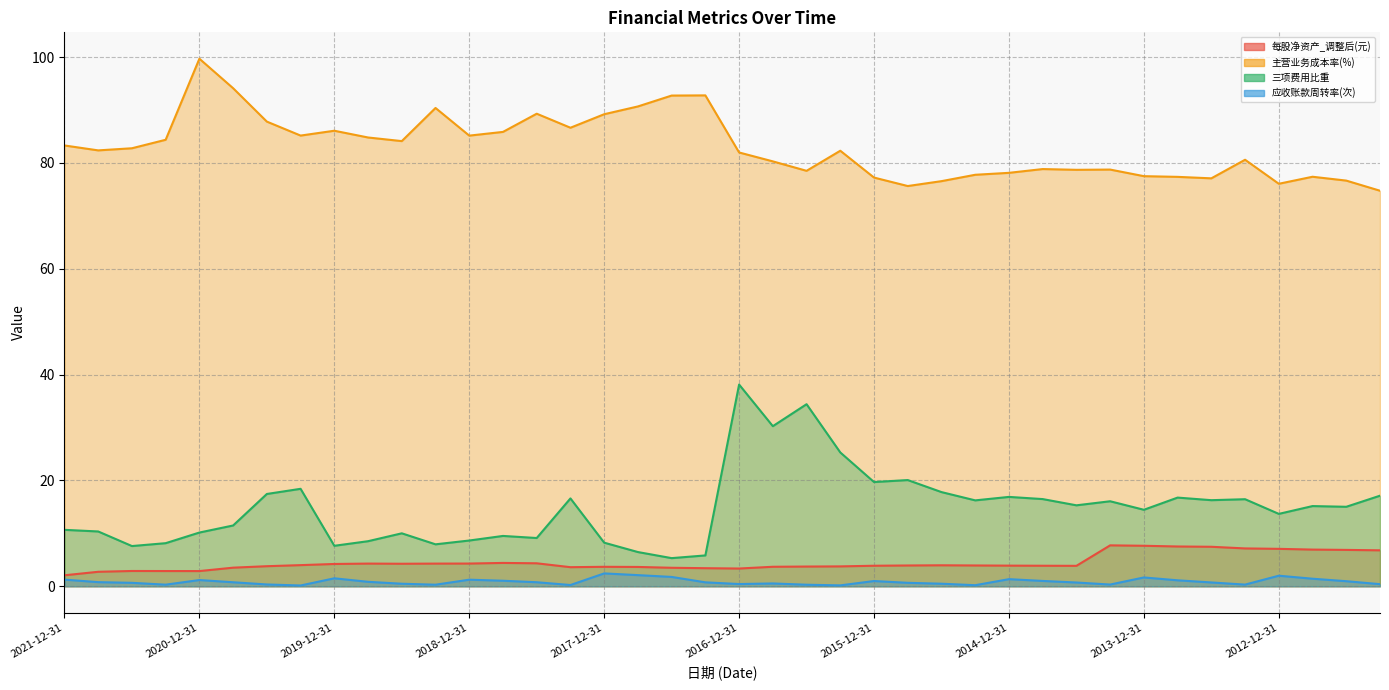

What is the label of the 12th point from the right?

2014-12-31